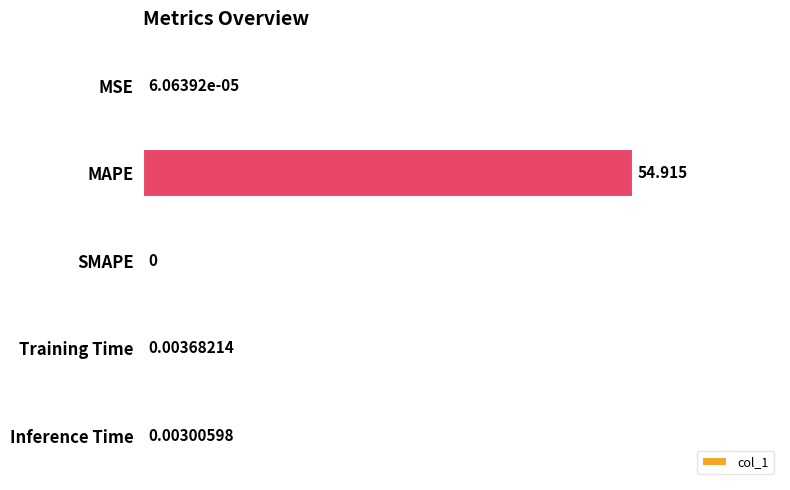

How many series are shown in this chart?

1